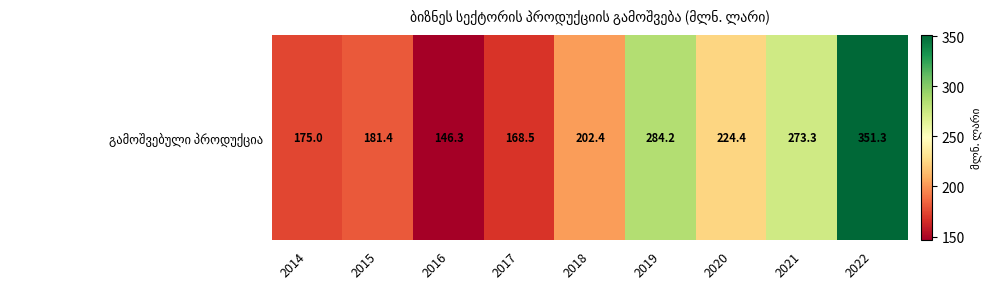

Rank the categories by value from highest to lowest.

2022, 2019, 2021, 2020, 2018, 2015, 2014, 2017, 2016